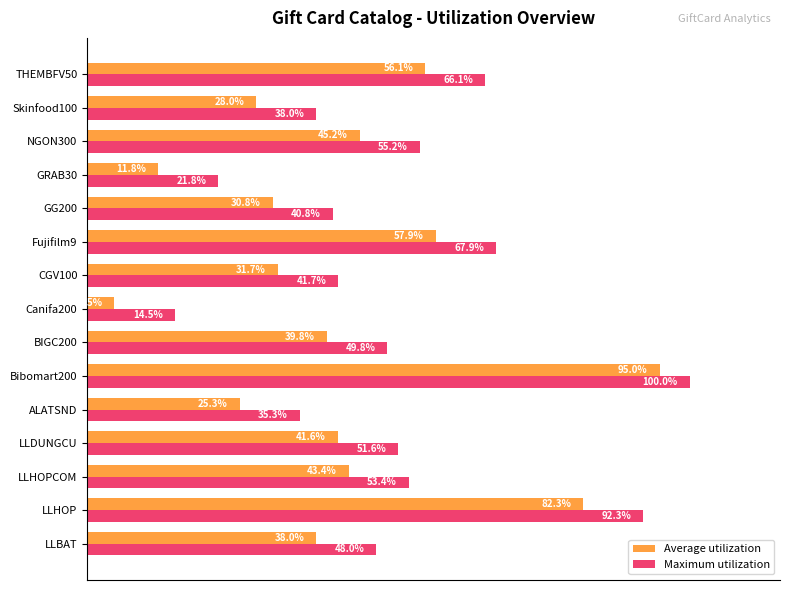

List the series in order of their overall mean, highest first.

Maximum utilization, Average utilization